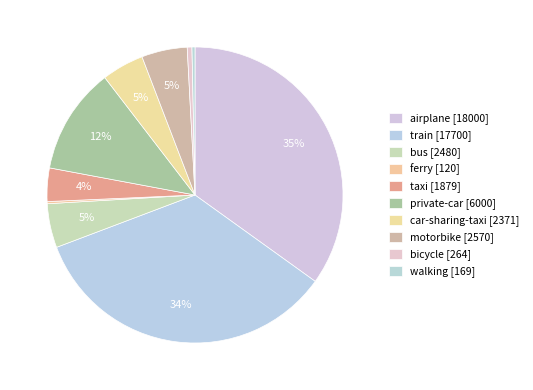

What percentage do ferry and private-car together represent?

11.9%